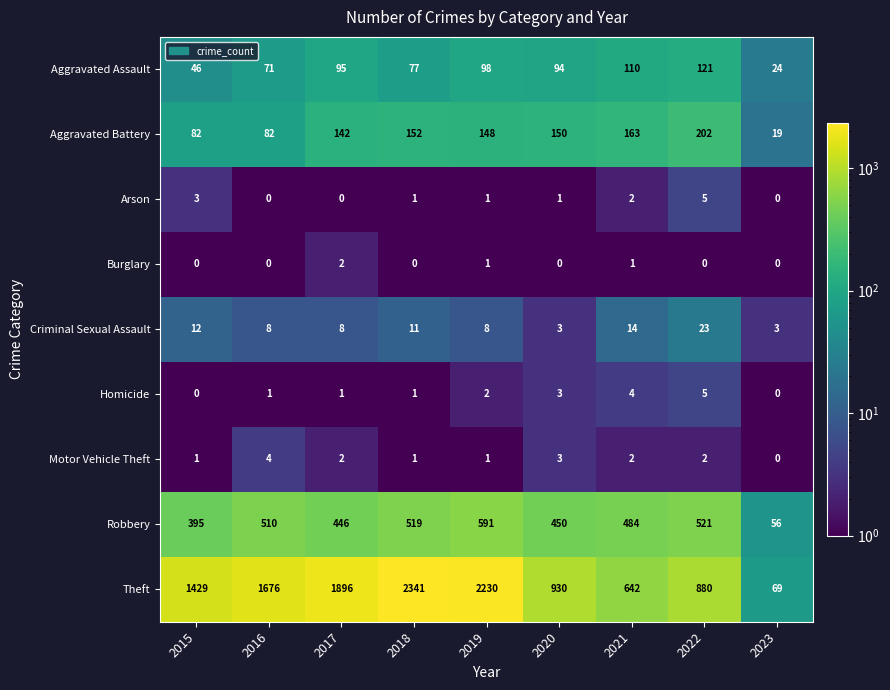

What is the maximum value for Robbery?

591